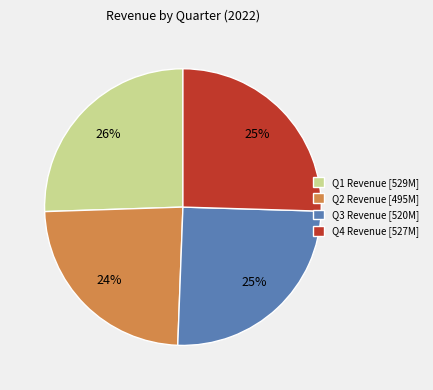

To the nearest percent, what is the average slice percentage?

25%